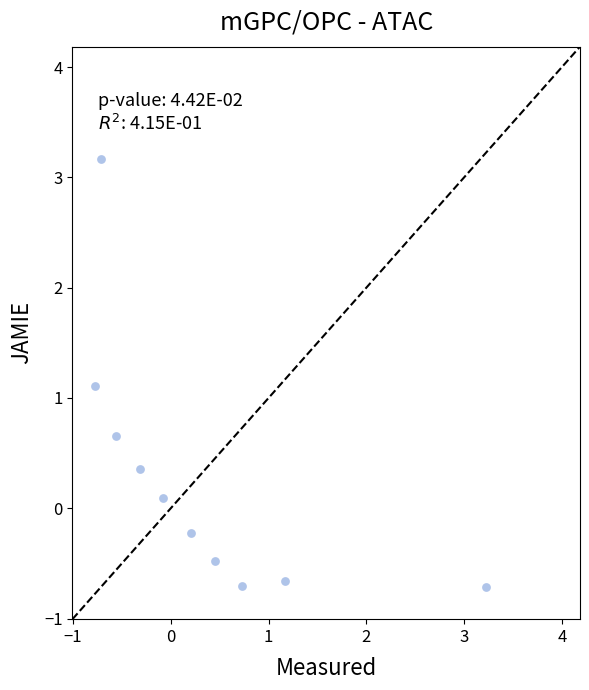

What is the range of Y values (max minus min)?

3.9